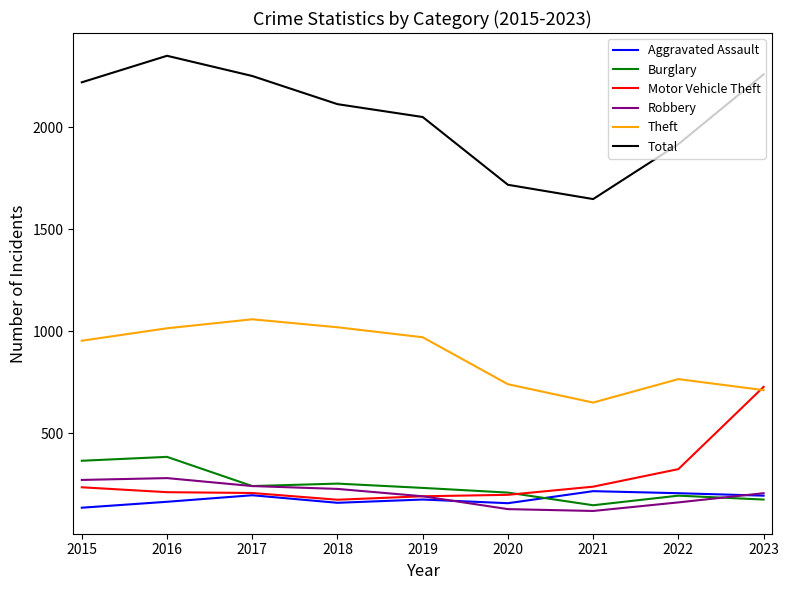

Between 2016 and 2020, which series saw the biggest shift?

Total